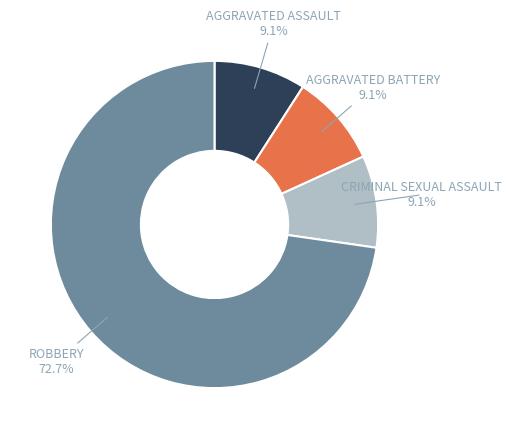

Count the number of slices in the pie.

4